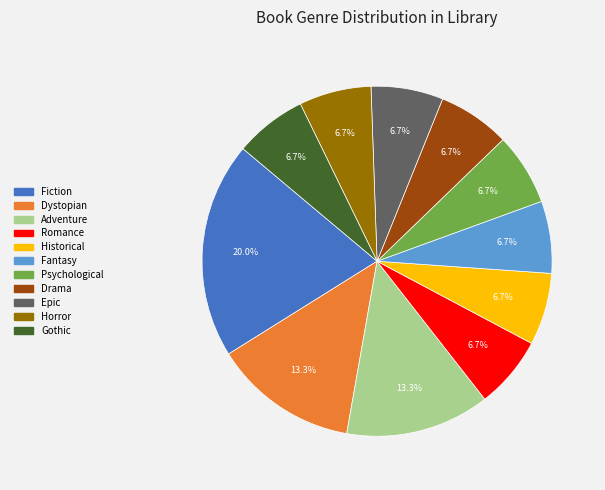

To the nearest percent, what is the combined percentage of Adventure and Historical?

20%